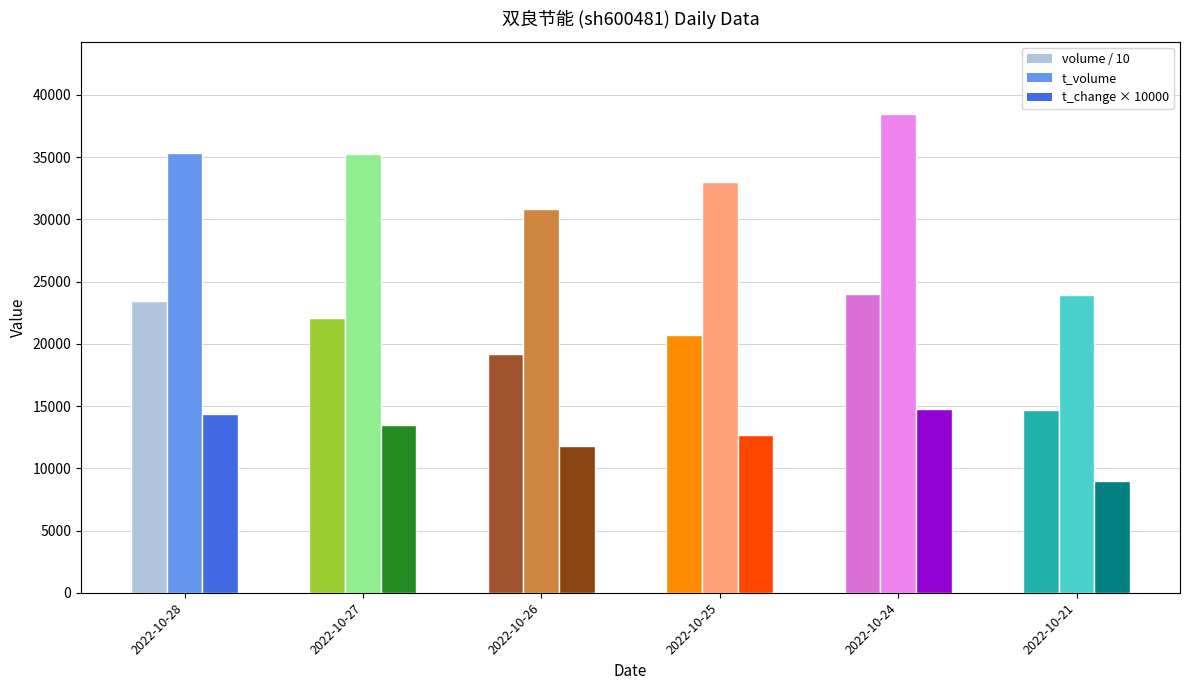

What is the difference between the t_change values at 2022-10-26 and 2022-10-24?

0.3